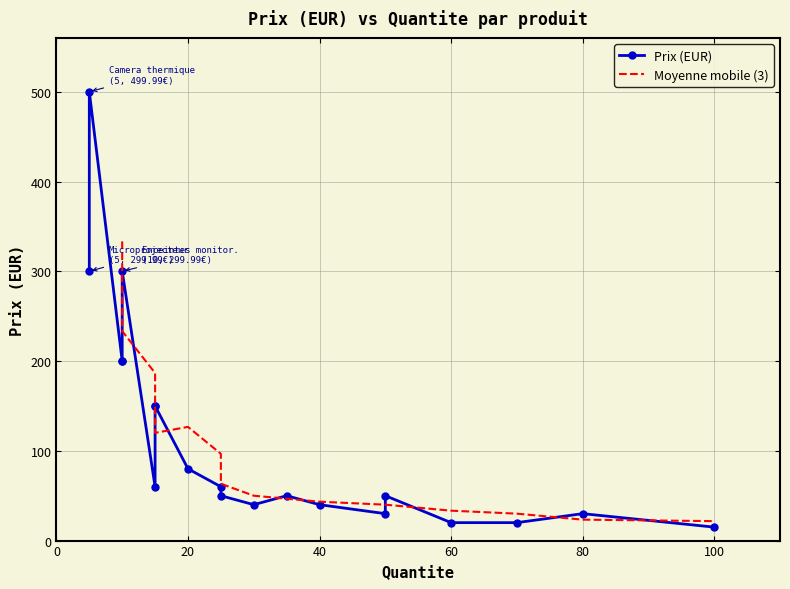

Where does the data first go above 59?

25